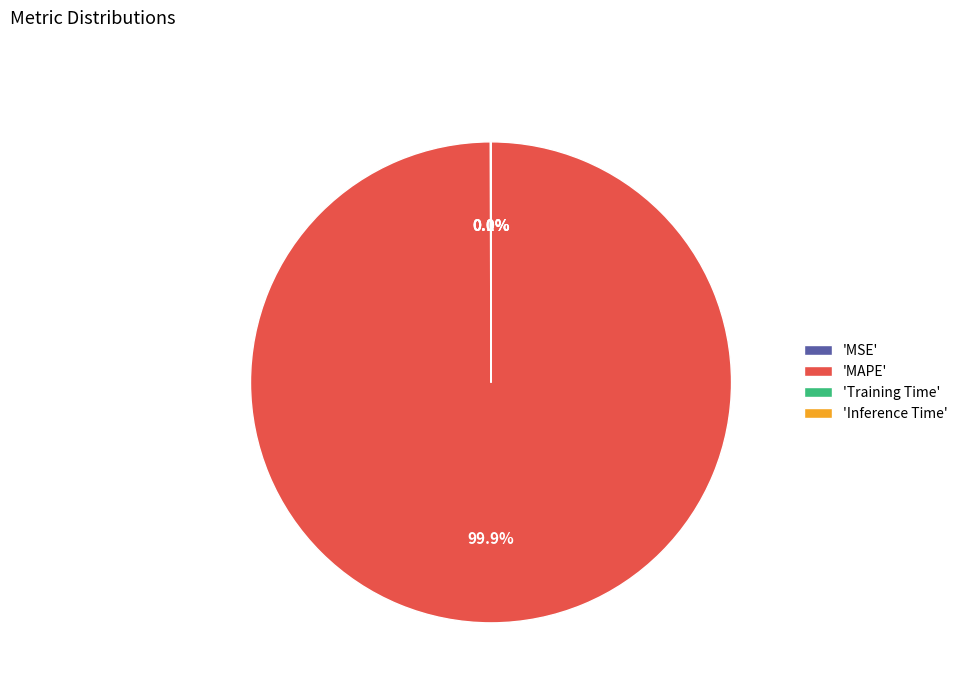

Does any single category account for the majority?

Yes